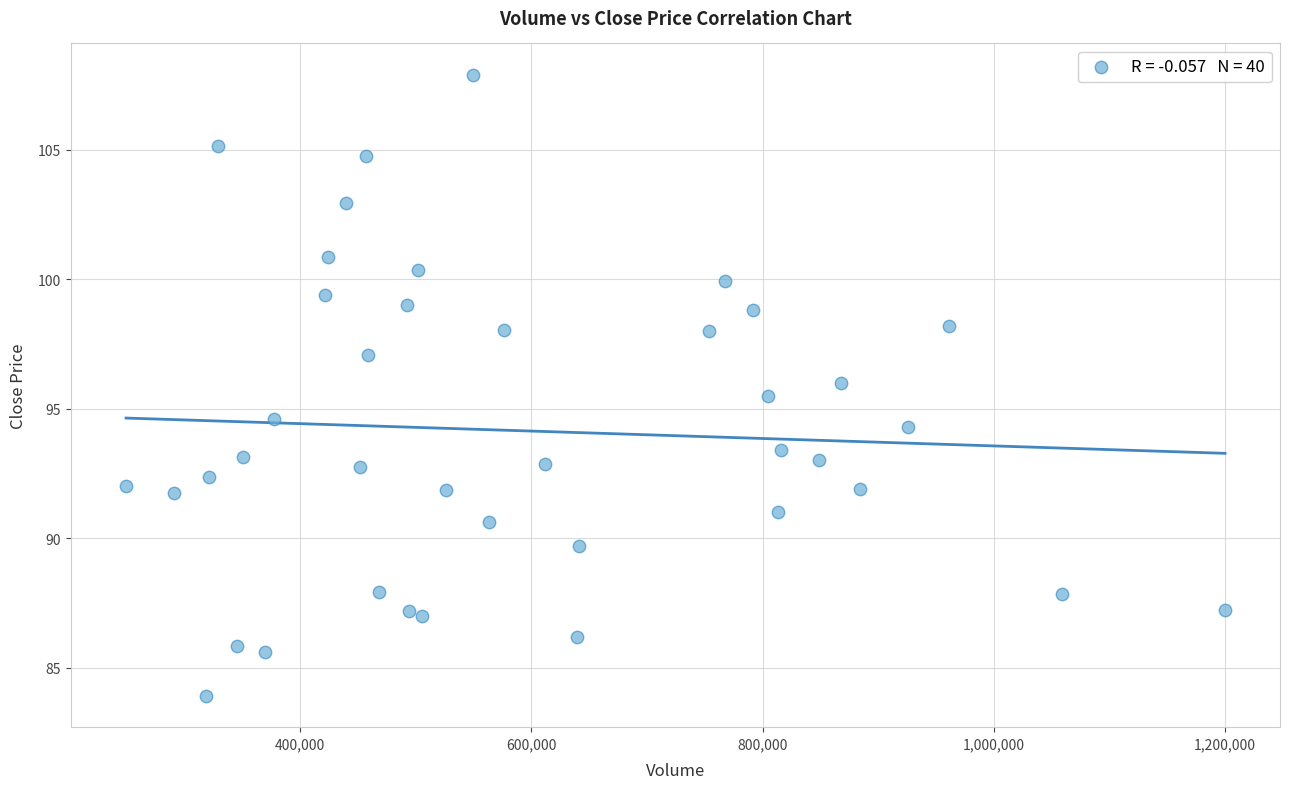

What is the range of Y values (max minus min)?

24.0